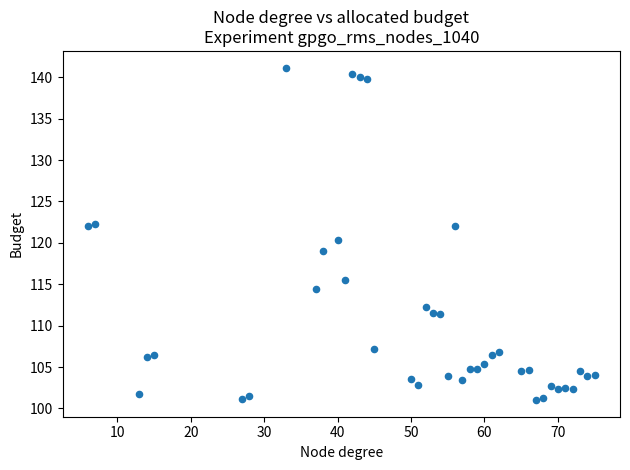

What is the range of Y values (max minus min)?

40.2